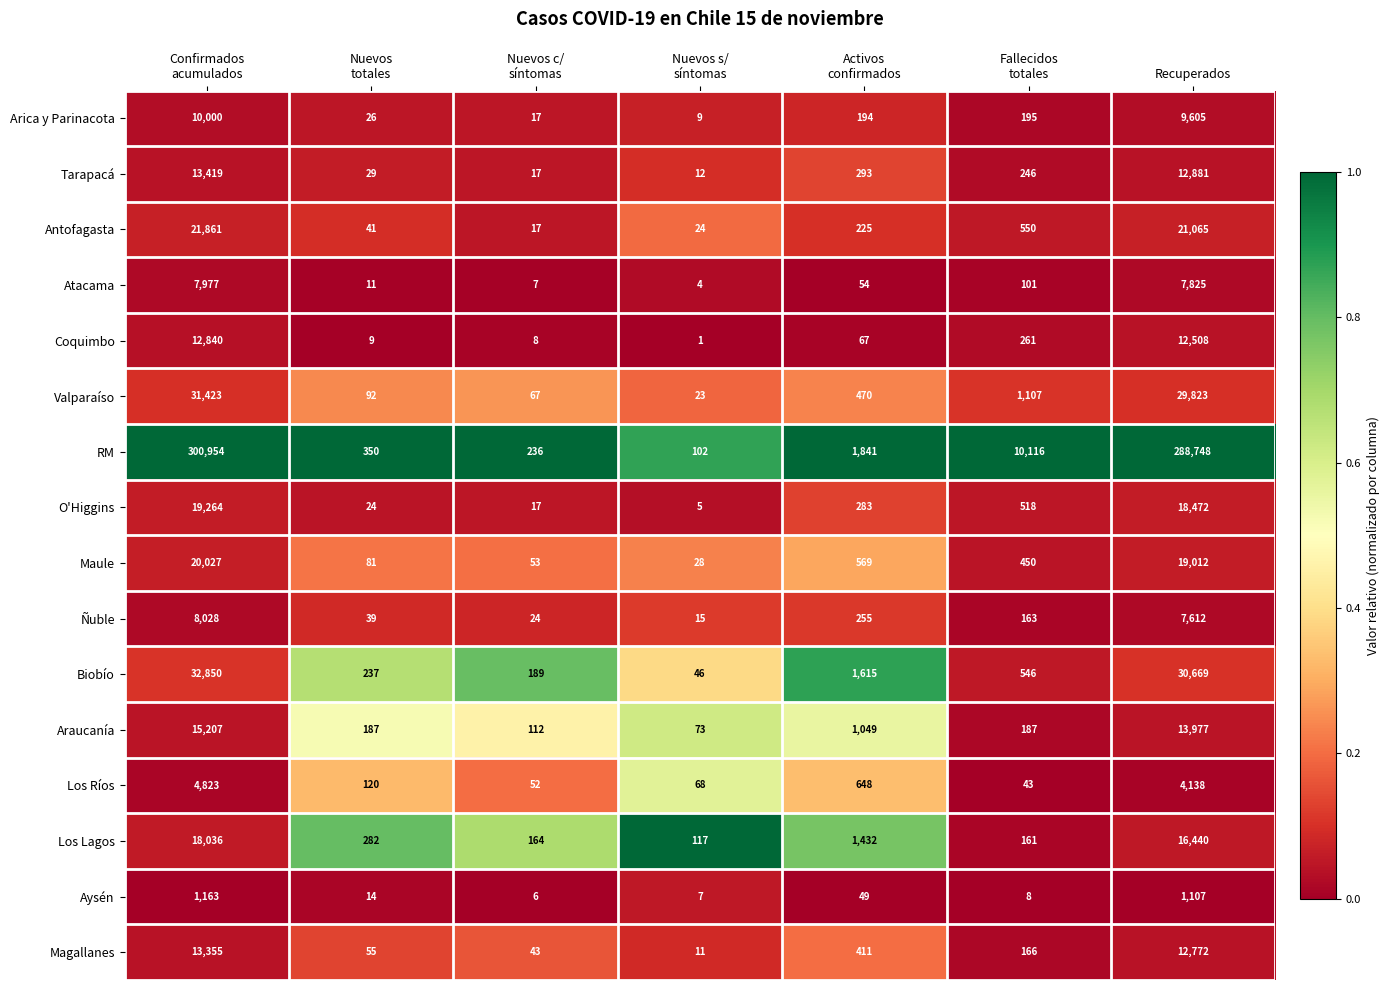

What is the greatest value displayed?

300954